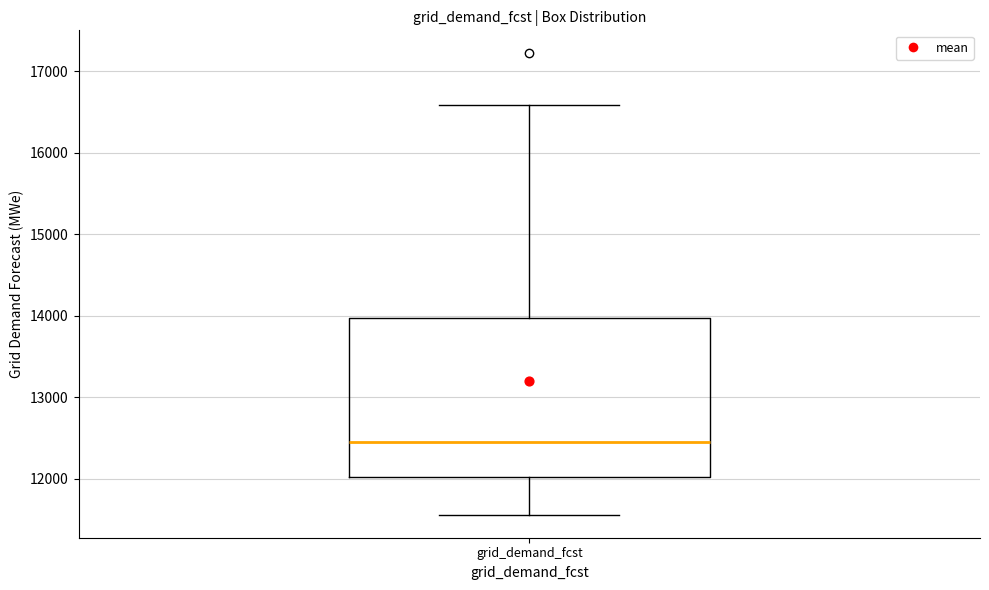

Read this box plot against the y-axis: the position of the median line, the range covered by the box, and the ends of both whiskers. The values are not printed on the chart, so give them approximately, as read against the axis.

median 12500, box 12000 to 14000, whiskers 11600 to 16600